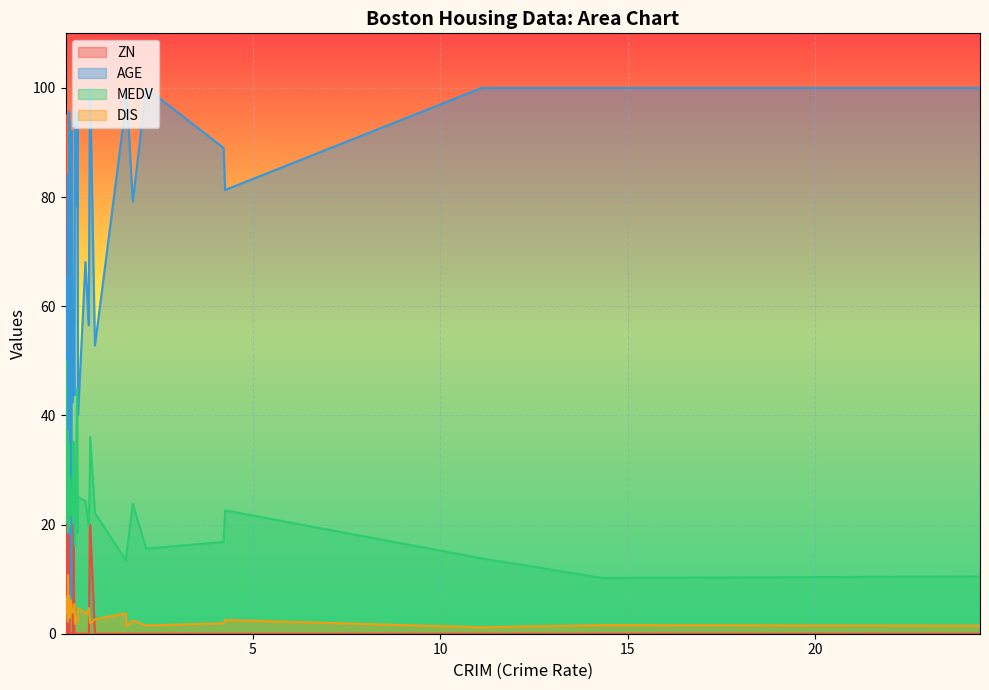

True or false: DIS and MEDV intersect in this chart.

False